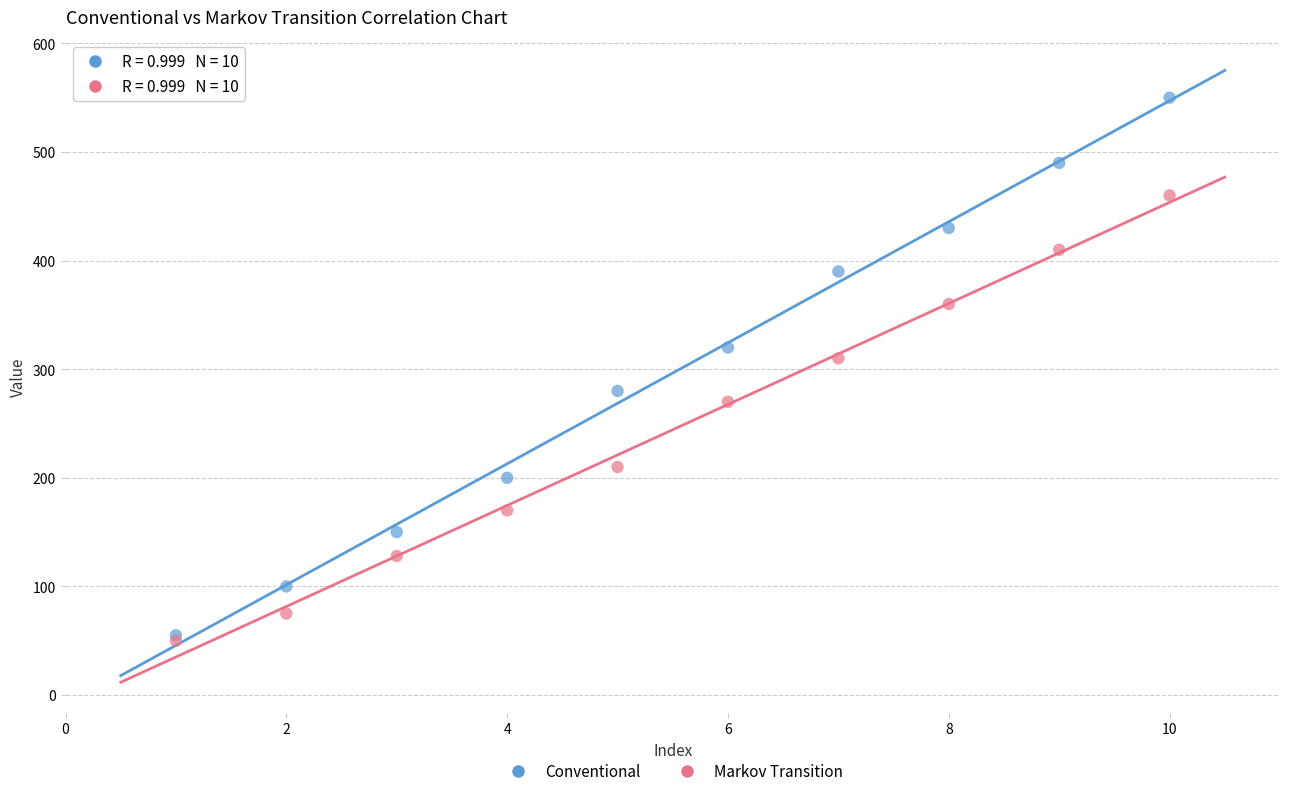

In the Conventional series, what Y value is closest to 302?

320